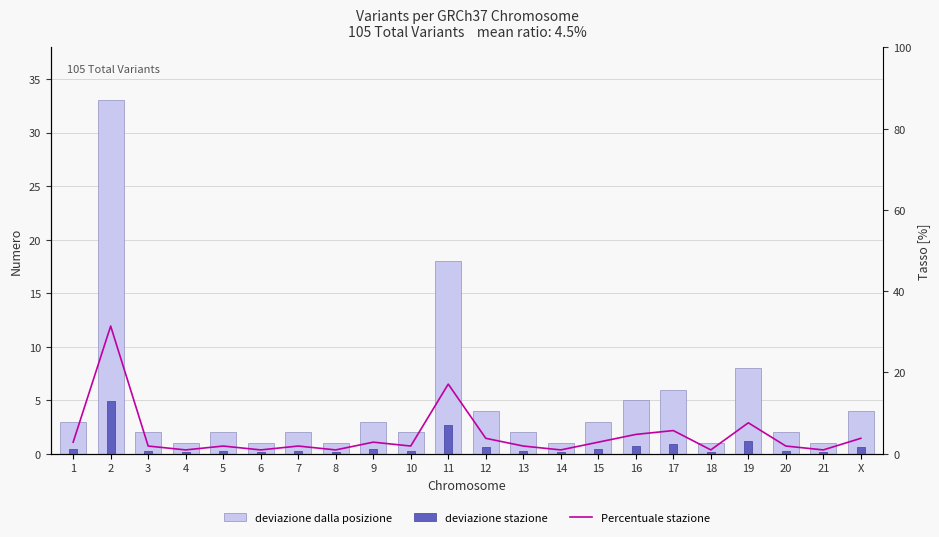

Which series changed the most between 9 and 13?

deviazione dalla posizione